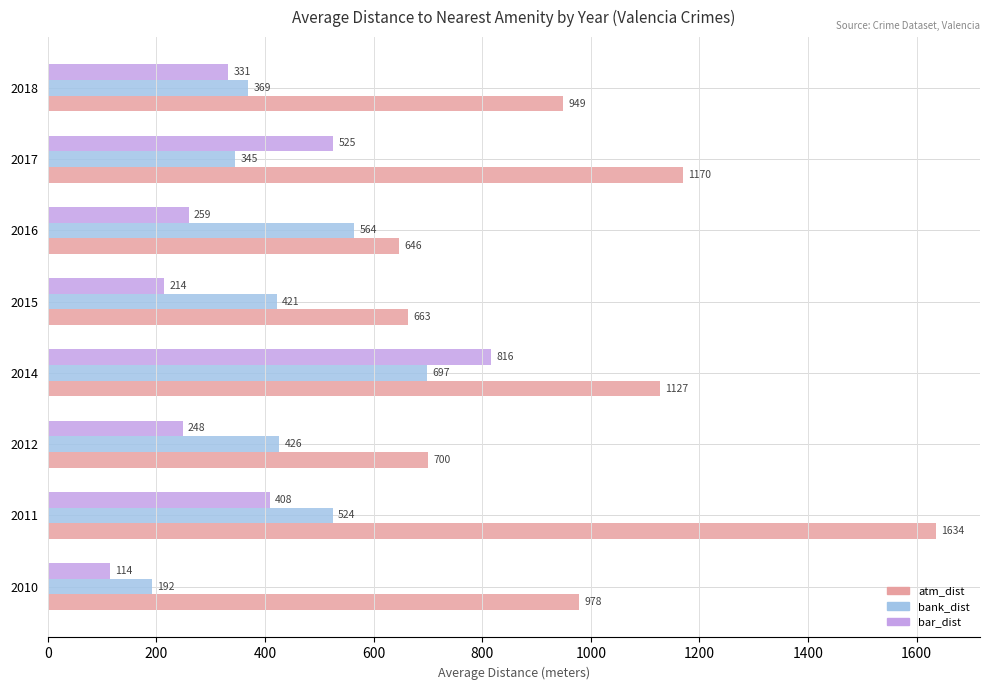

Is it true that bar_dist equals 114.6 at 2010?

True